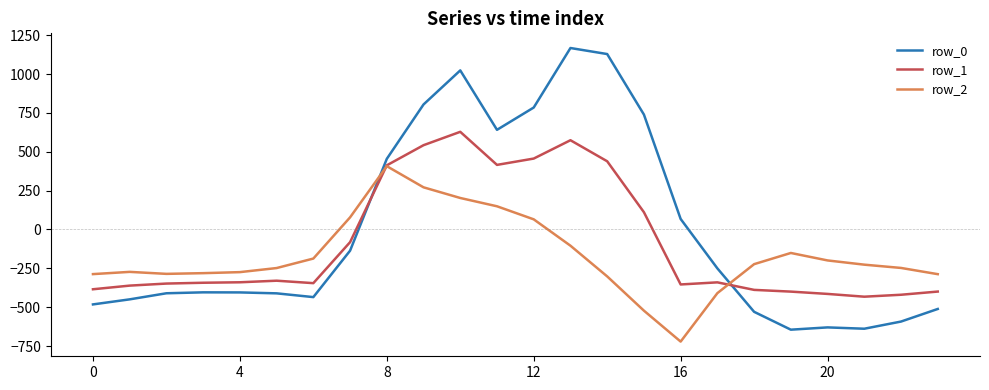

List the series in order of their peak value, lowest first.

row_2, row_1, row_0